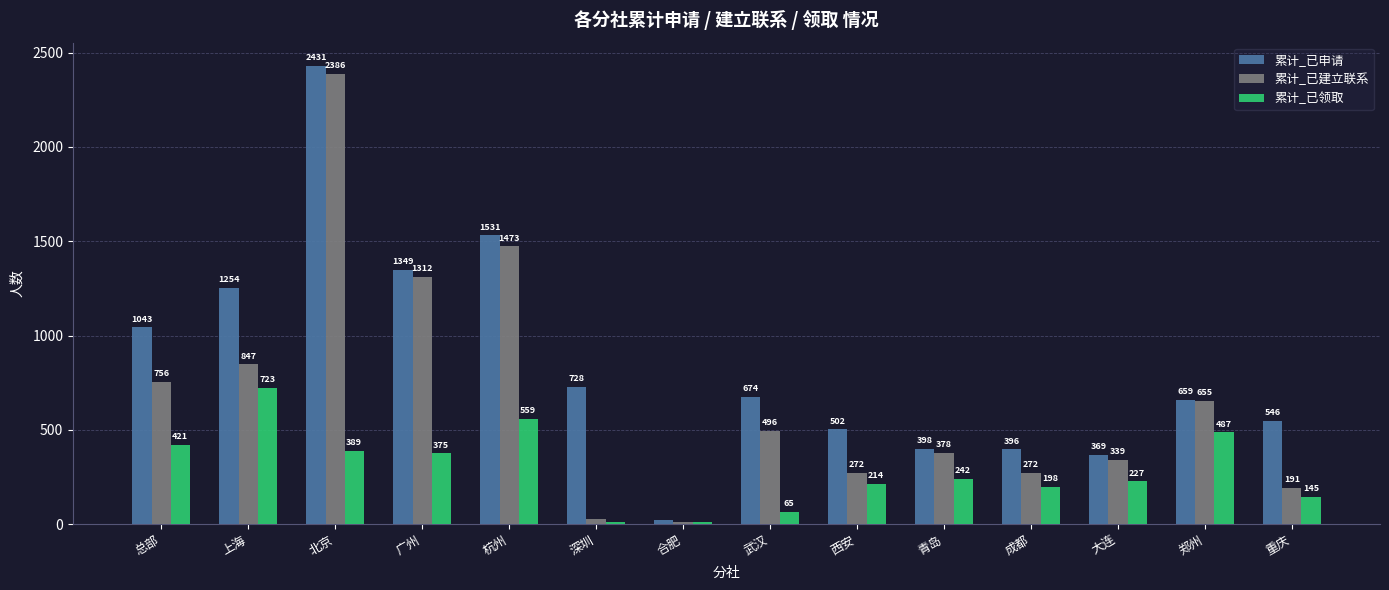

What is the highest value of the 累计_已申请 series?

2431